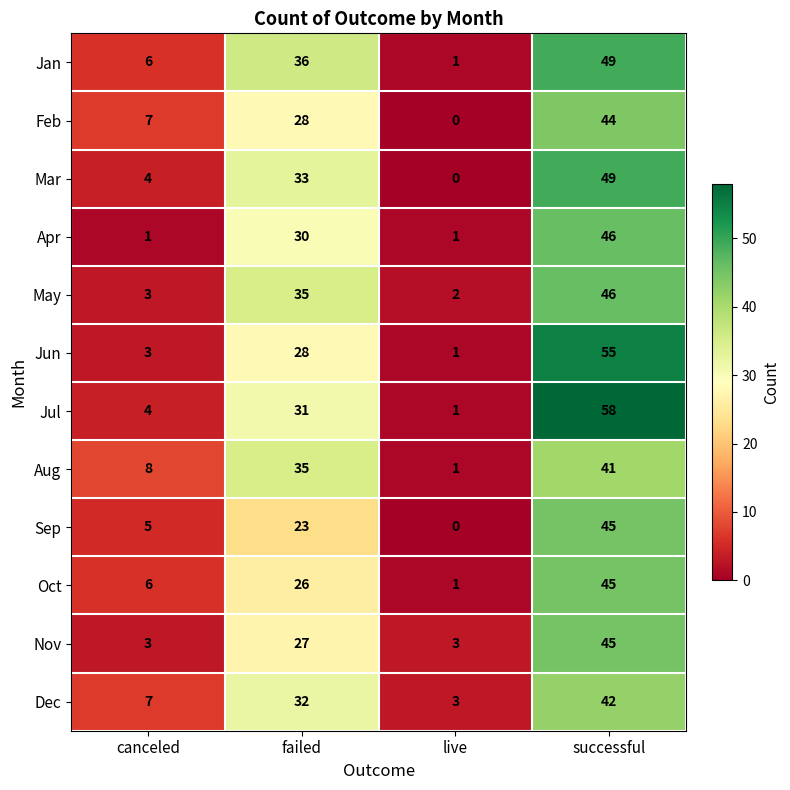

Which series has the largest range (max minus min)?

Jul